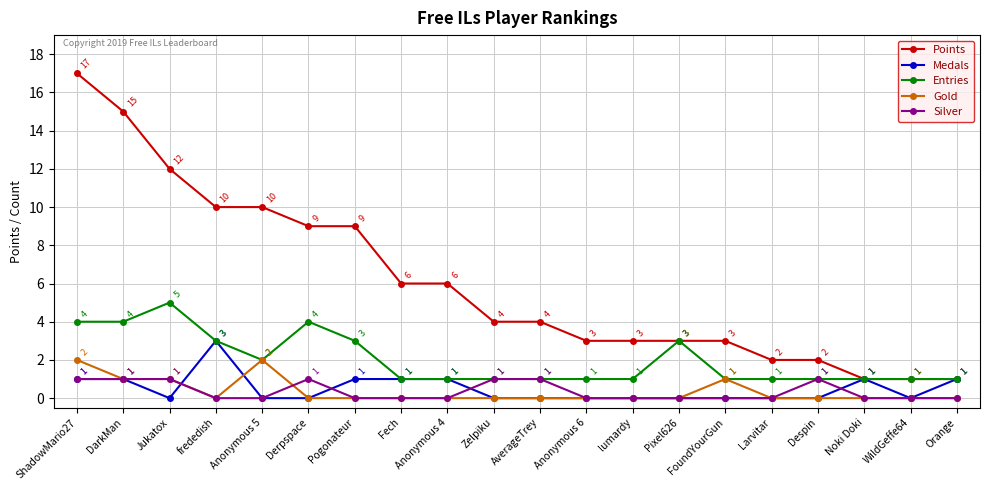

Which series has the largest range (max minus min)?

Points